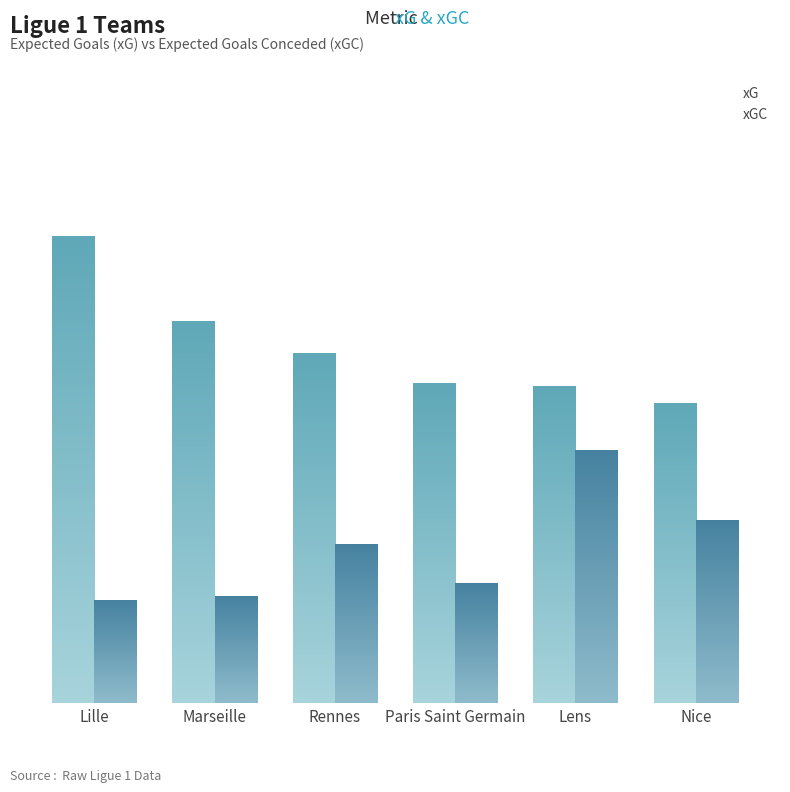

Rank the series by their maximum value, from highest to lowest.

xG, xGC